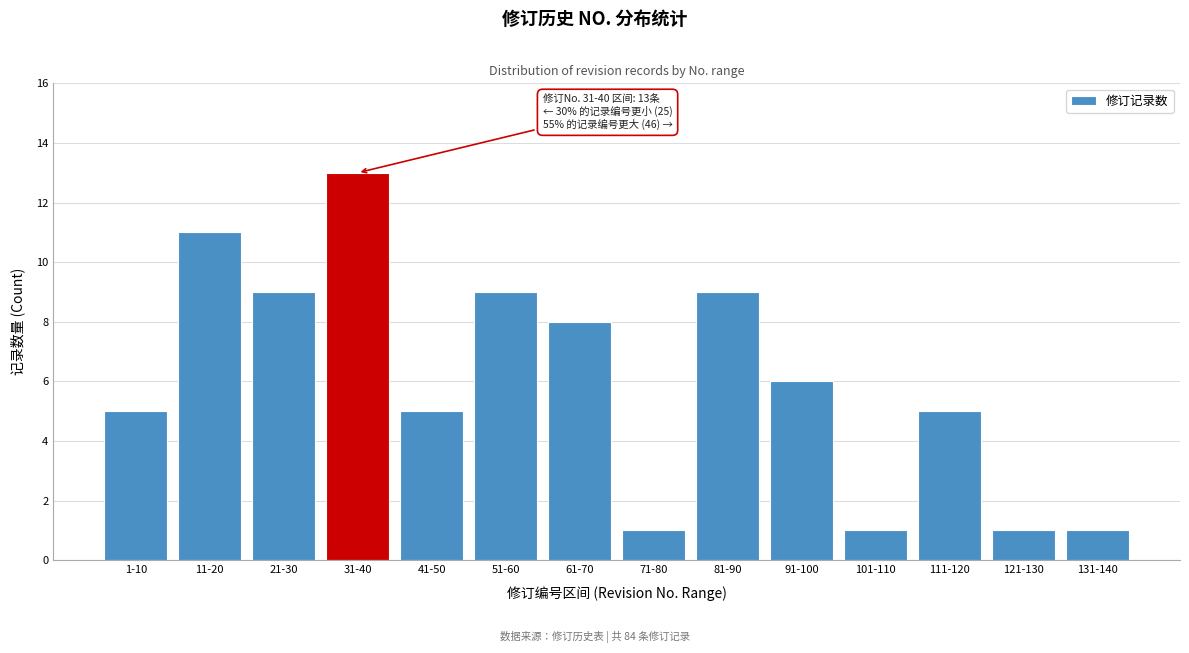

Reading right to left, transcribe all the data shown in this chart.

131-140=1	121-130=1	111-120=5	101-110=1	91-100=6	81-90=9	71-80=1	61-70=8	51-60=9	41-50=5	31-40=13	21-30=9	11-20=11	1-10=5